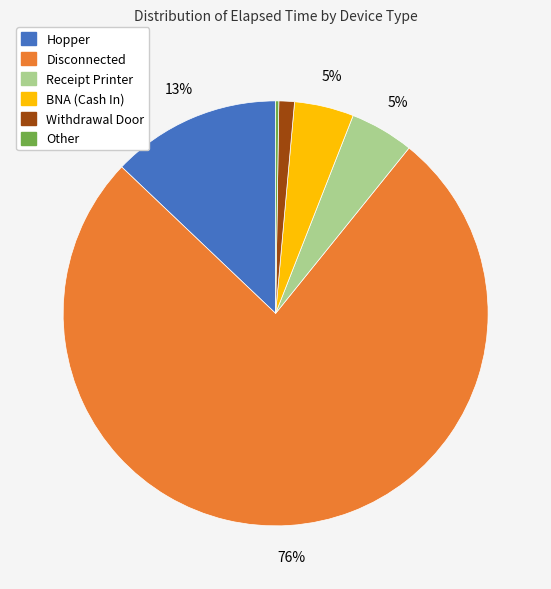

Does any single category account for the majority?

Yes